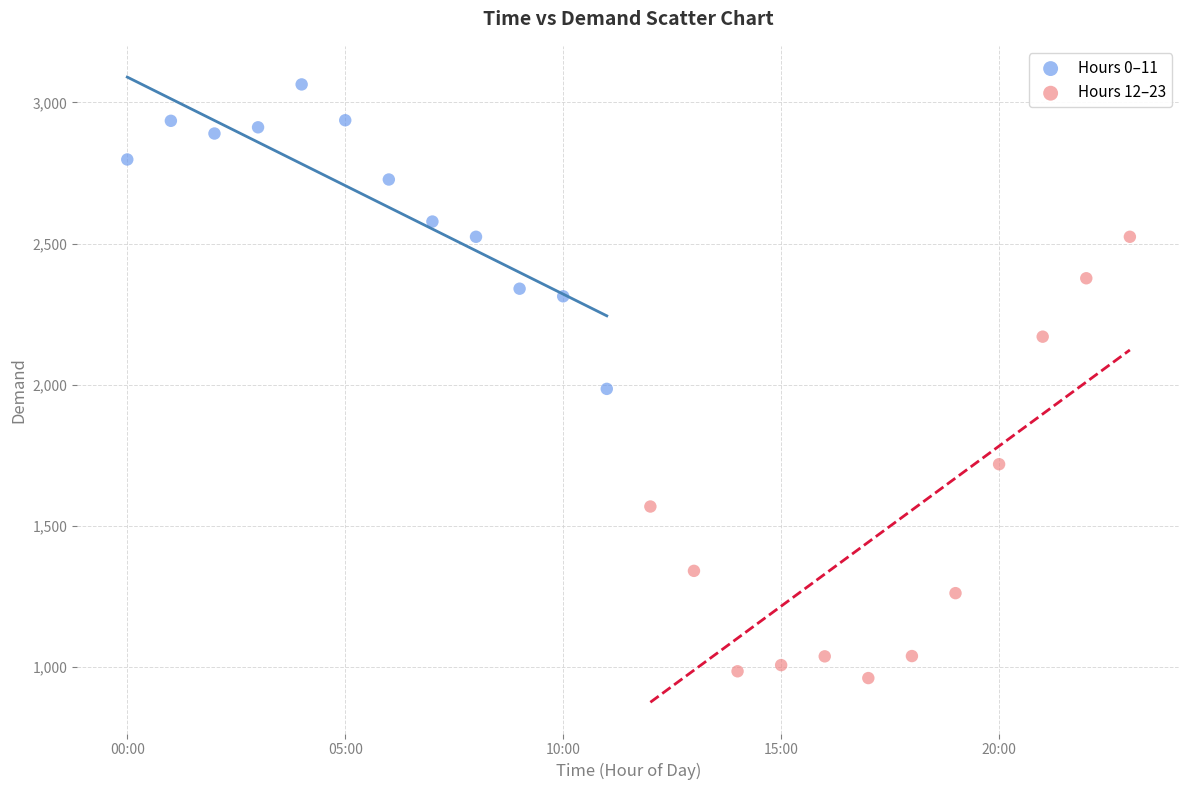

What are all the series names shown in the legend?

Hours 0–11, Hours 12–23